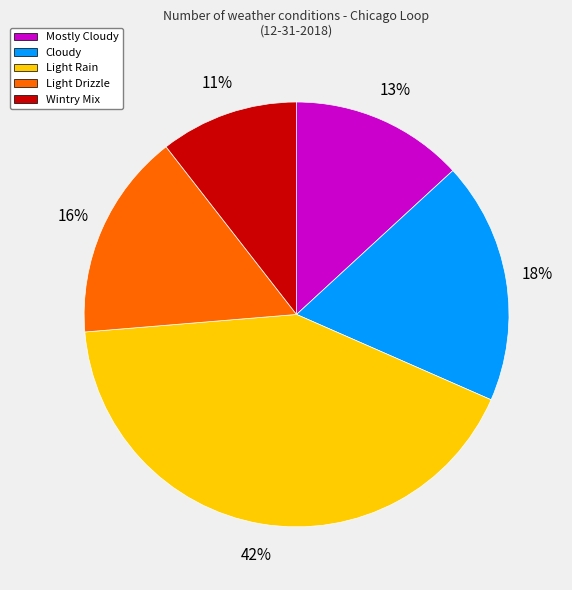

Approximately how many times larger is the value at Mostly Cloudy compared to Light Rain?

0.3